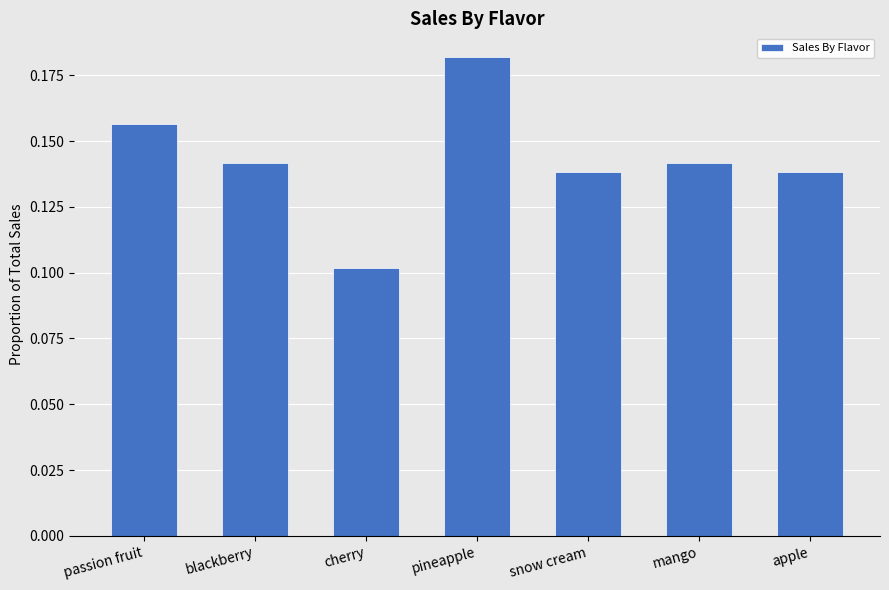

The value at snow cream is 0.2. True or false?

False